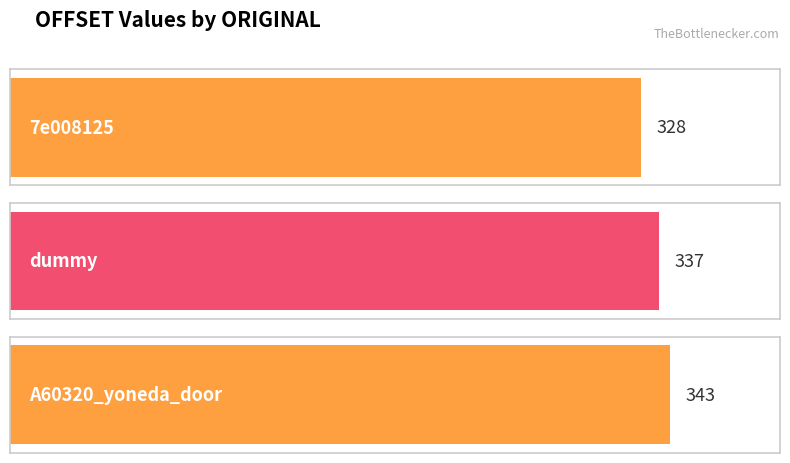

The value at 7e008125 is 150. True or false?

False